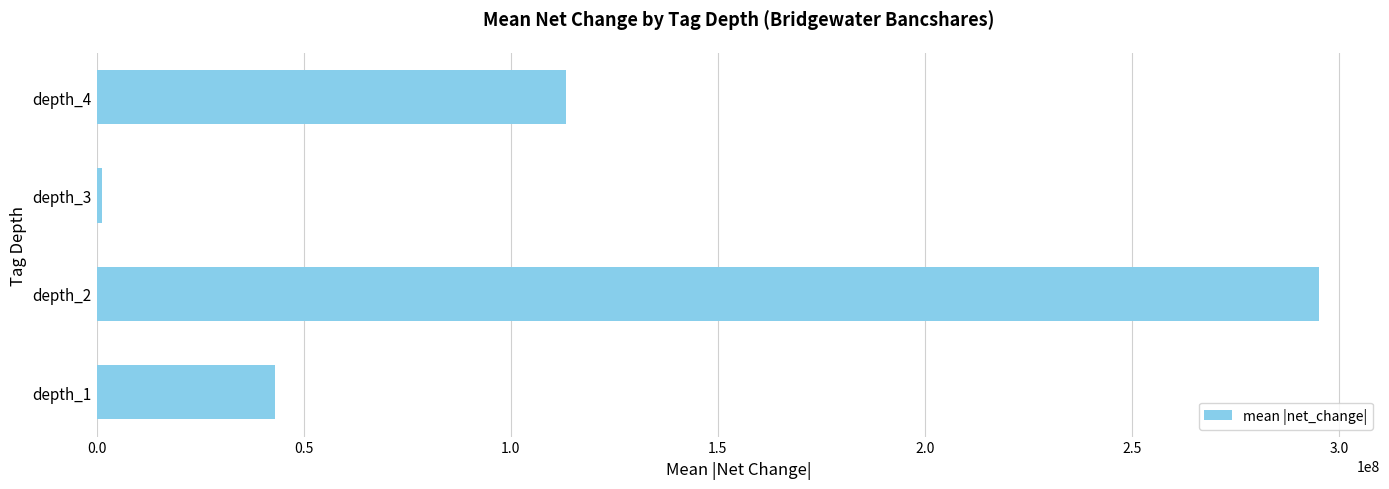

What is the greatest value displayed?

295188312.5